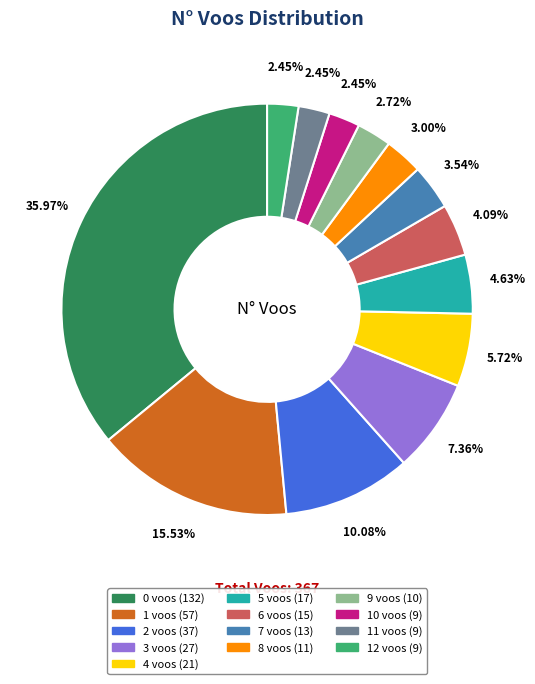

Does 10 voos (9) account for over 50% of the chart?

No